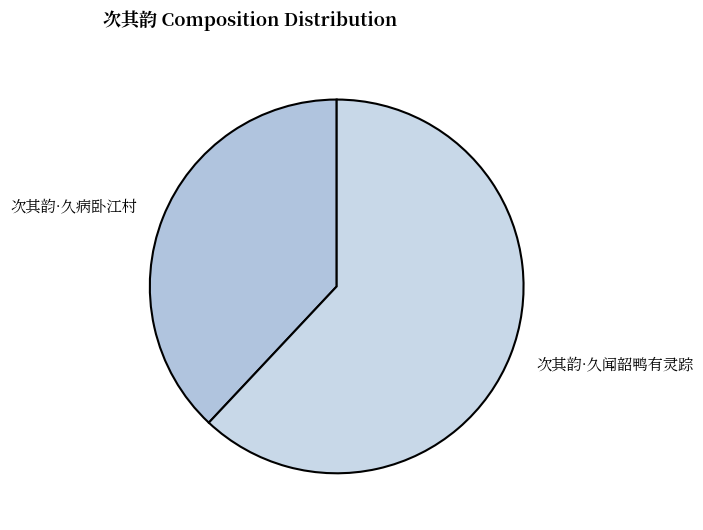

The 次其韵·久病卧江村 slice represents 38% of the pie. True or false?

True